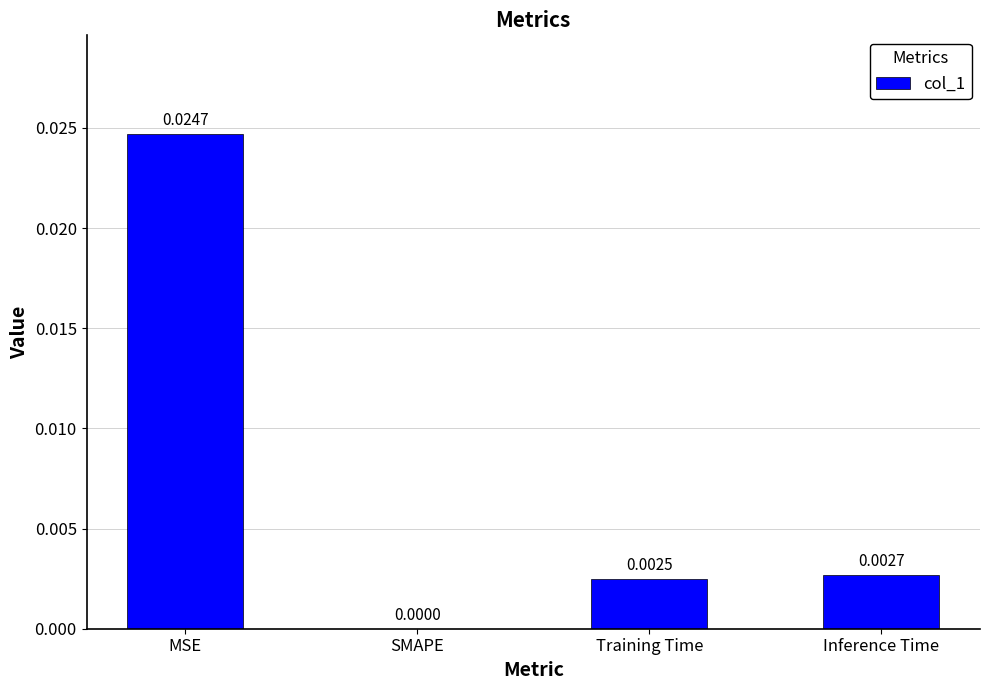

Which has a higher value, Inference Time or MSE?

MSE